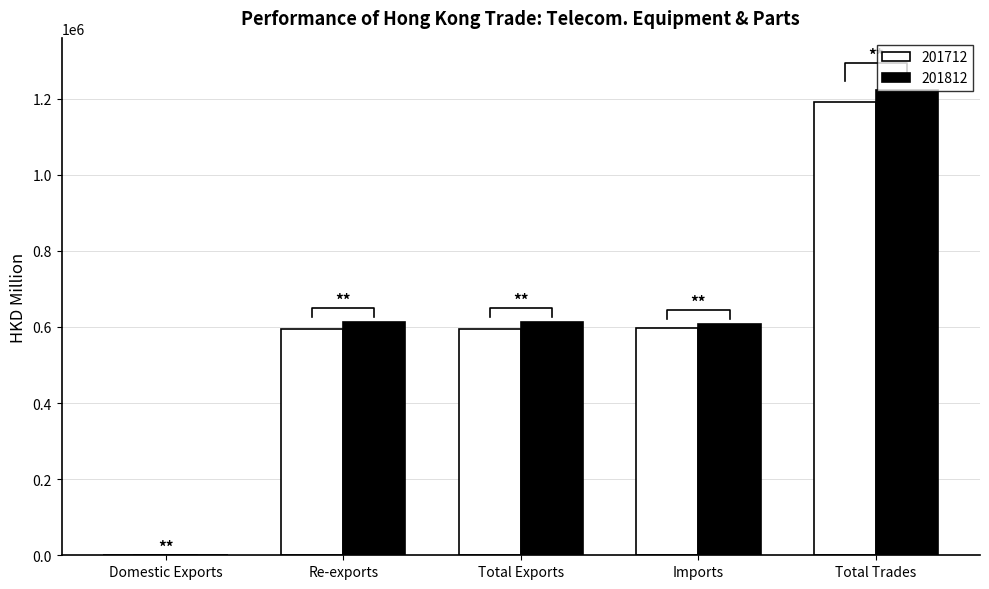

What is the difference between the maximum and second lowest values in the 201812 series?

613216.3